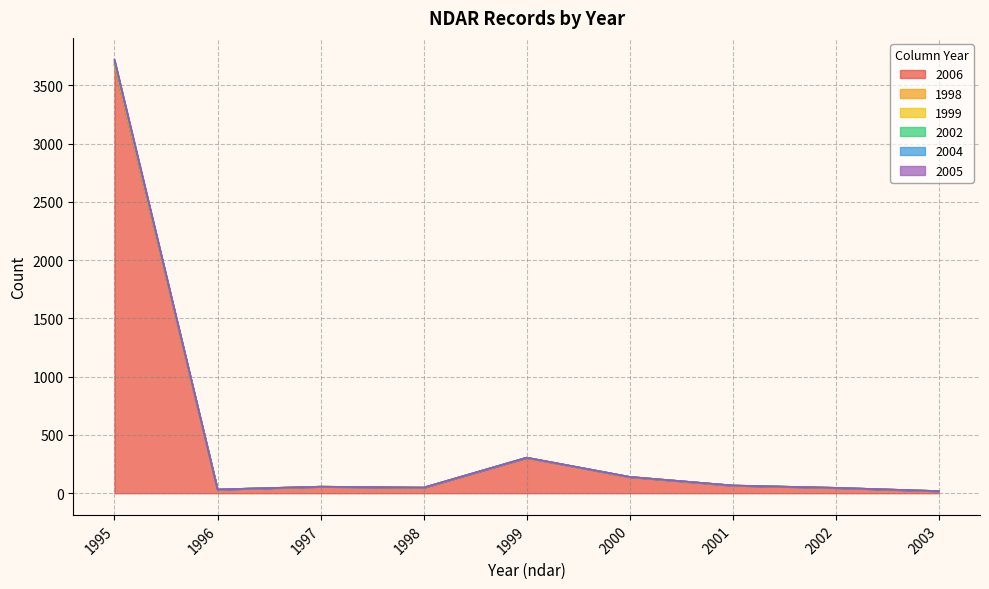

Reading left to right, extract all data points from this chart.

2006: 3672	32	56	48	305	140	66	46	18
1998: 3722	32	56	48	305	140	66	46	18
1999: 3714	32	56	48	305	140	66	46	18
2002: 3700	32	56	48	305	140	66	46	18
2004: 3690	32	56	48	305	140	66	46	18
2005: 3682	32	56	48	305	140	66	46	18